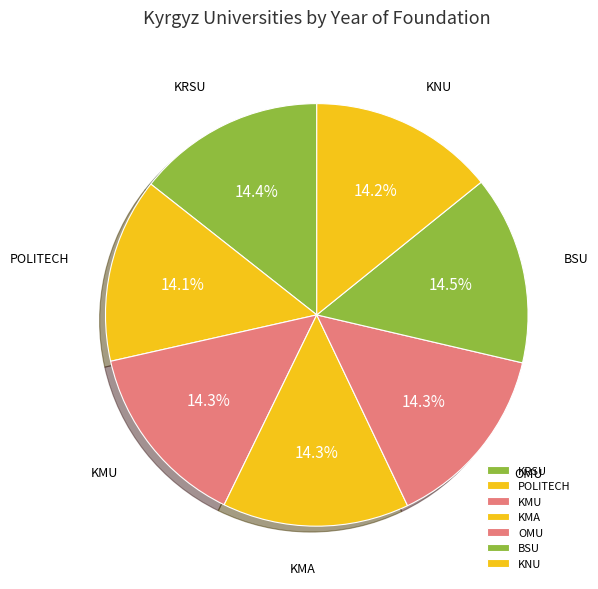

Is KRSU the majority of the pie?

No